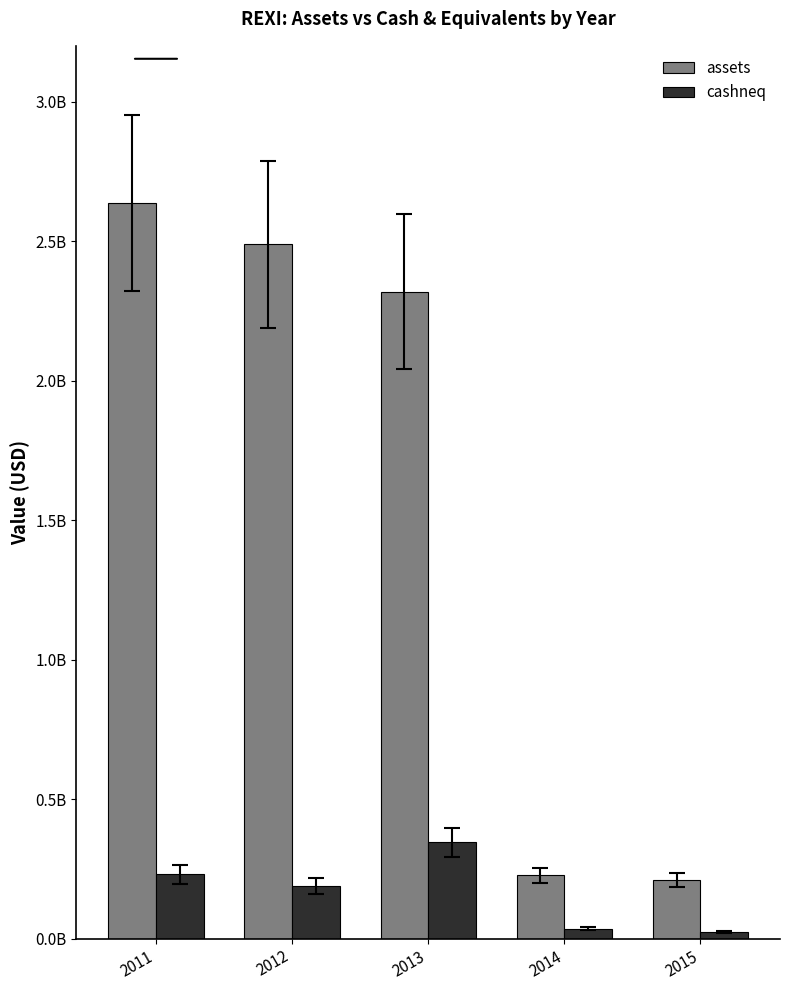

Reading left to right, what are all the values shown in this chart?

assets: 2636985000	2488458000	2318451000	226427000	210981000
cashneq: 230634000	189485000	346003000	34672000	25069000